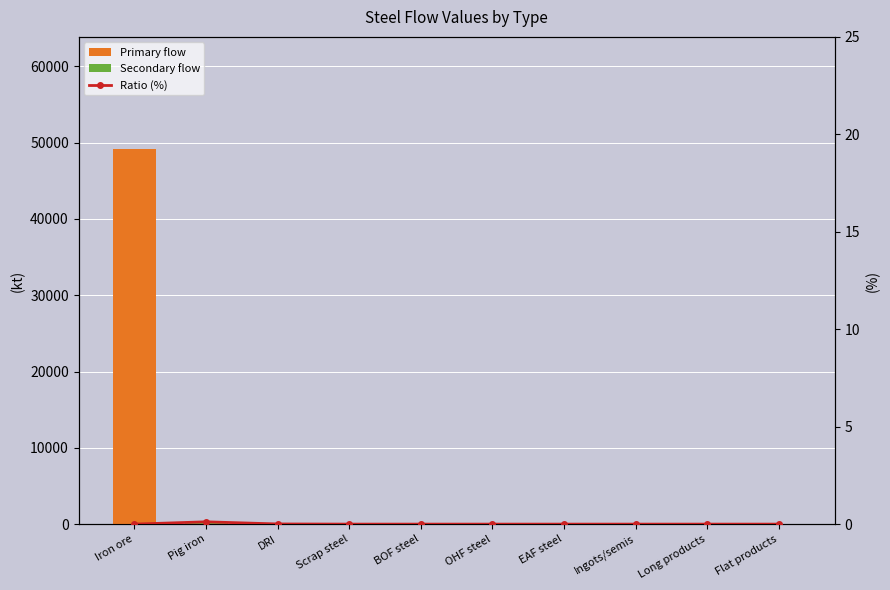

Where is Secondary flow nearest to the value 145?

DRI